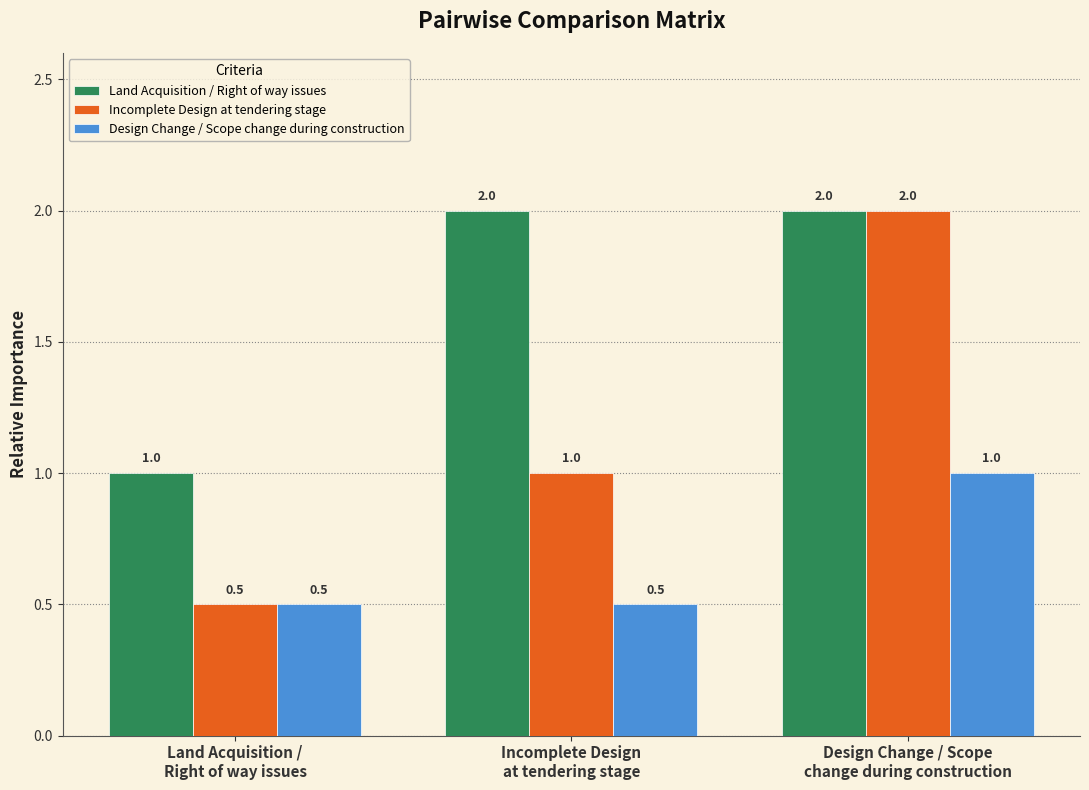

Rank the series by their average value, from lowest to highest.

Design Change / Scope change during construction, Incomplete Design at tendering stage, Land Acquisition / Right of way issues